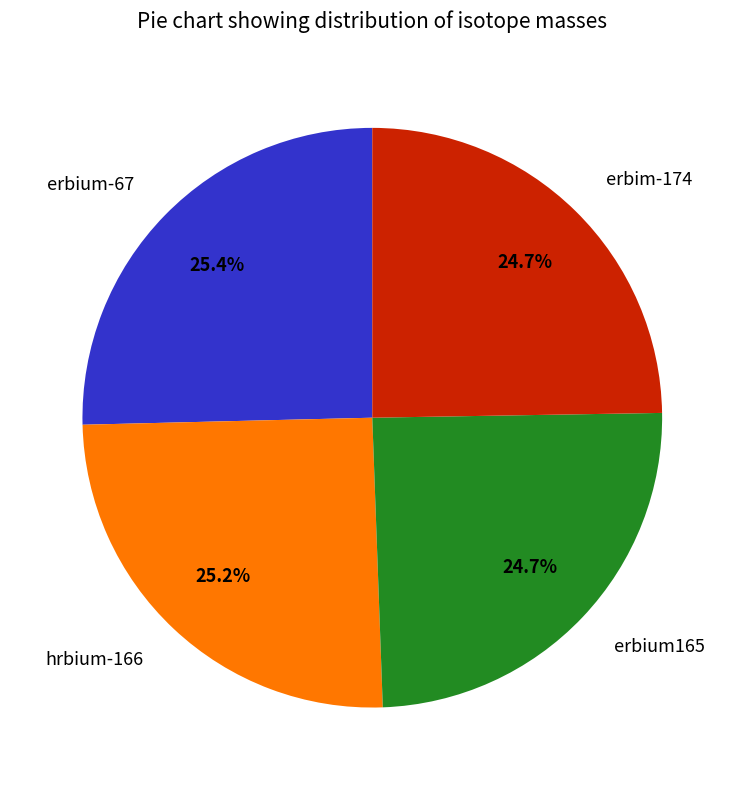

Approximately how many times larger is the value at erbium-67 compared to hrbium-166?

1.0